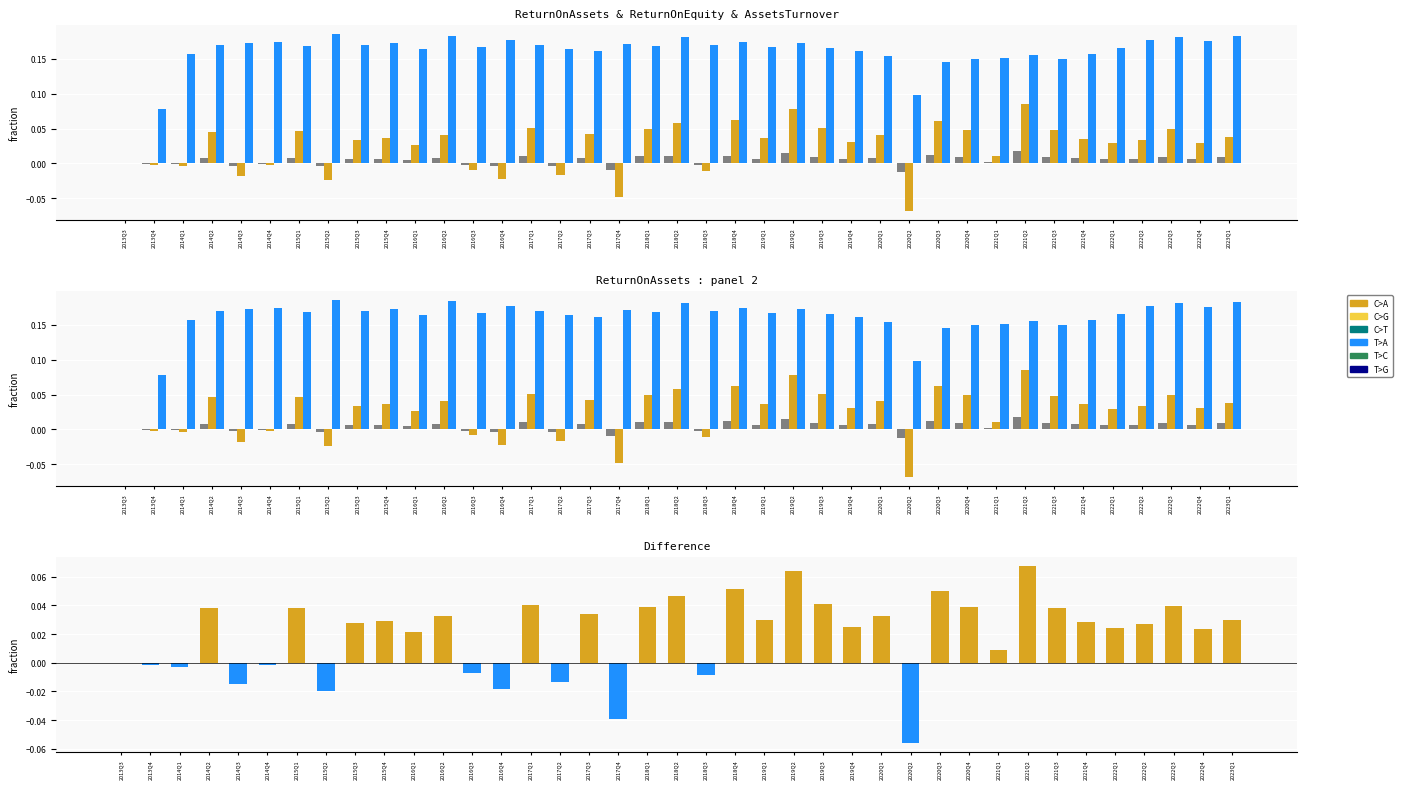

Which has a higher value, 2016Q4 or 2015Q3?

2015Q3